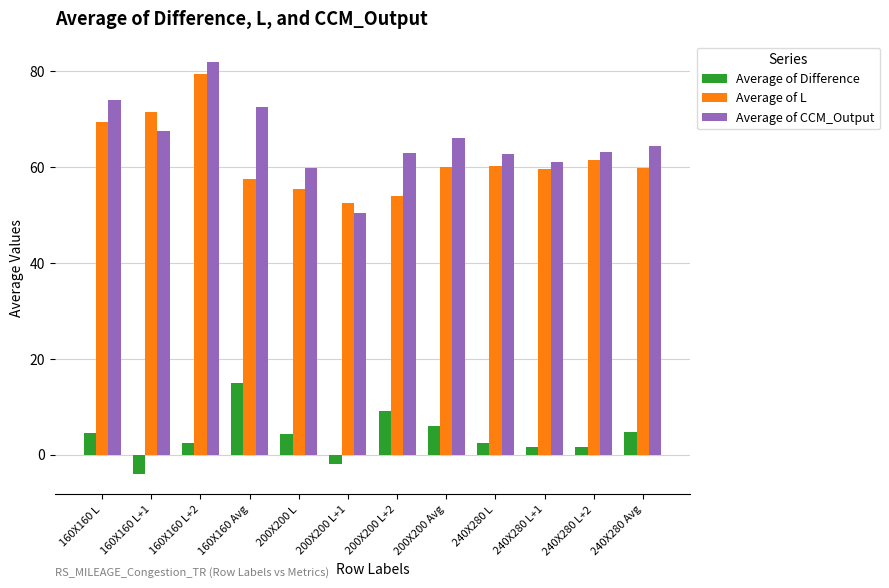

Read the Average of L value at 200X200 L+2.

54.0